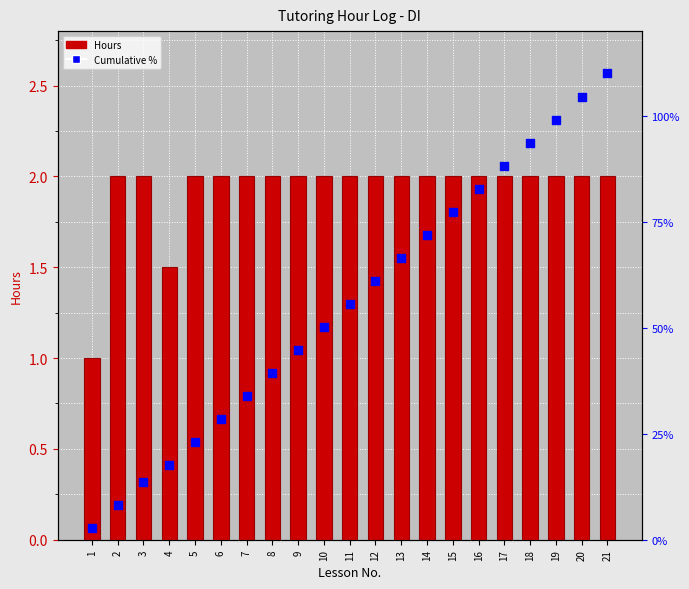

Is the value of Cumulative % at 14 greater than the value of Hours at 19?

No